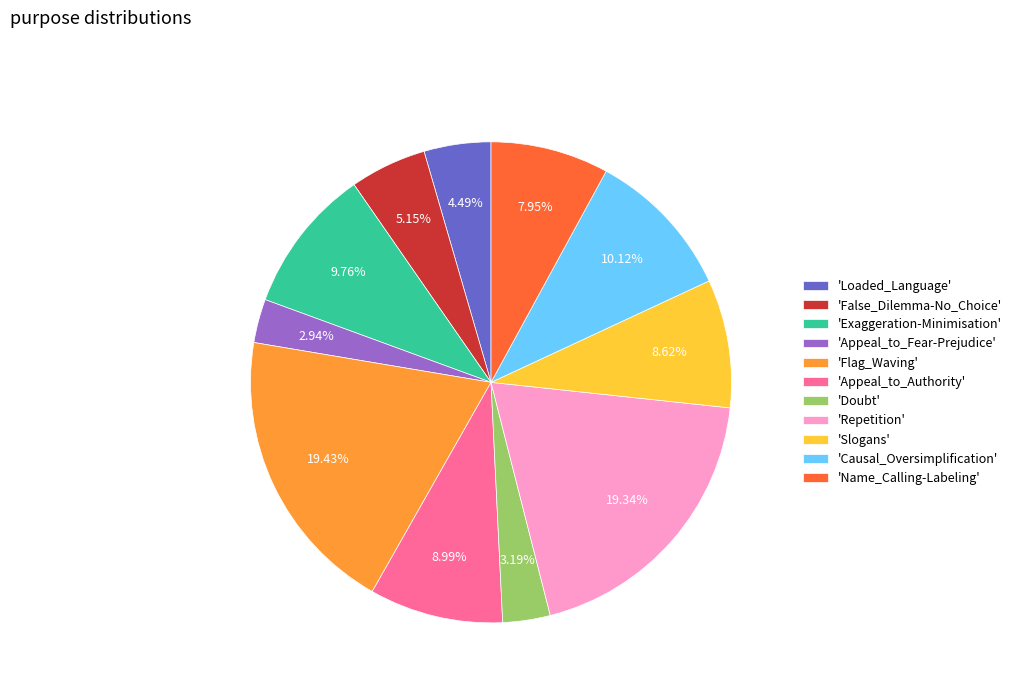

Which has a higher value, 'Appeal_to_Fear-Prejudice' or 'Appeal_to_Authority'?

'Appeal_to_Authority'